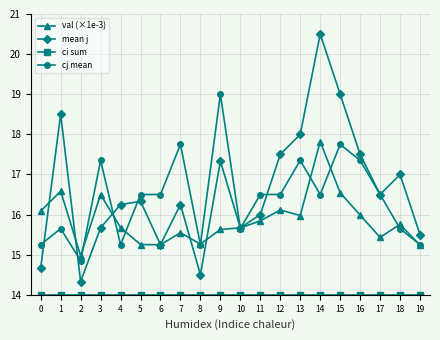

Where do mean j and cj mean first cross each other?

0 and 1